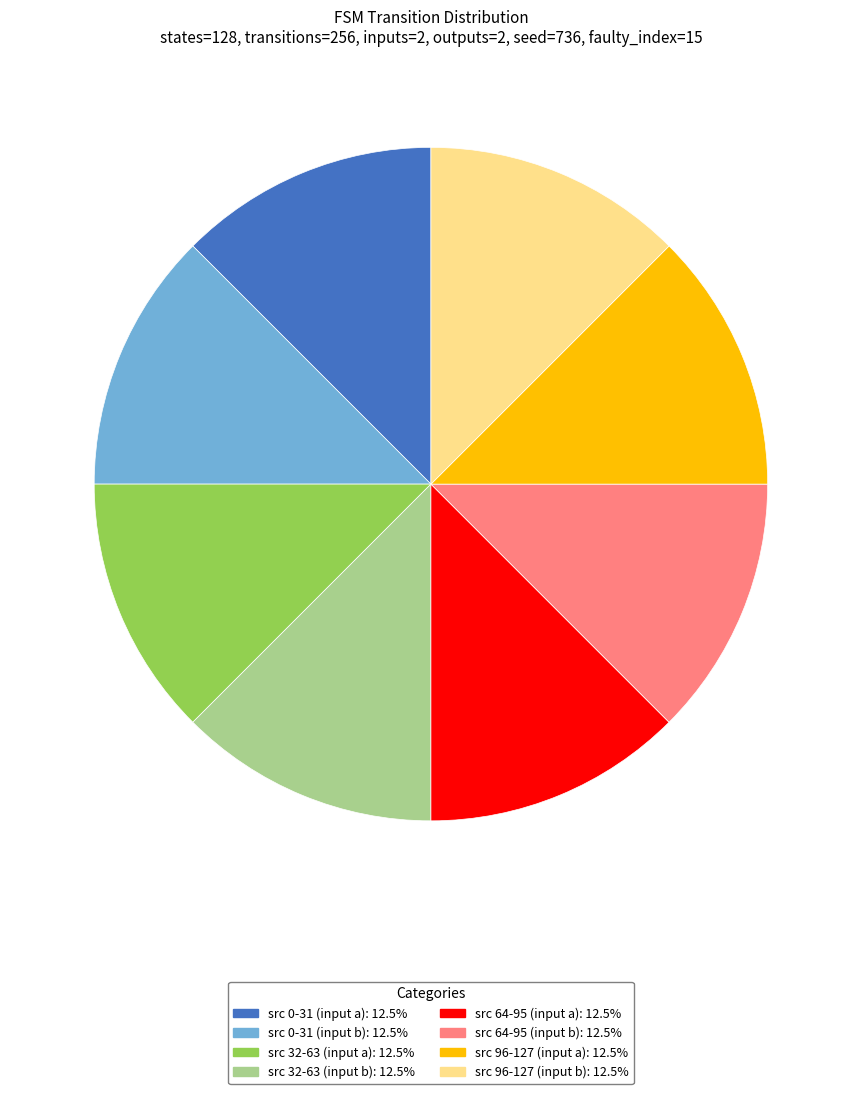

Combined, do src 96-127 (input b): 12.5% and src 96-127 (input a): 12.5% account for over 50%?

No